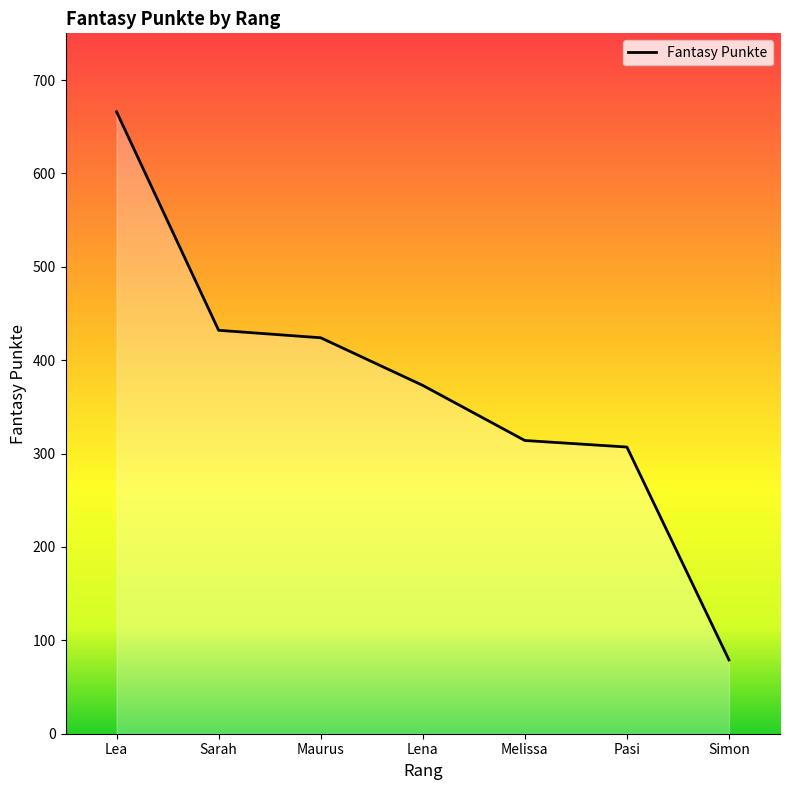

The value at Simon is 20. True or false?

False